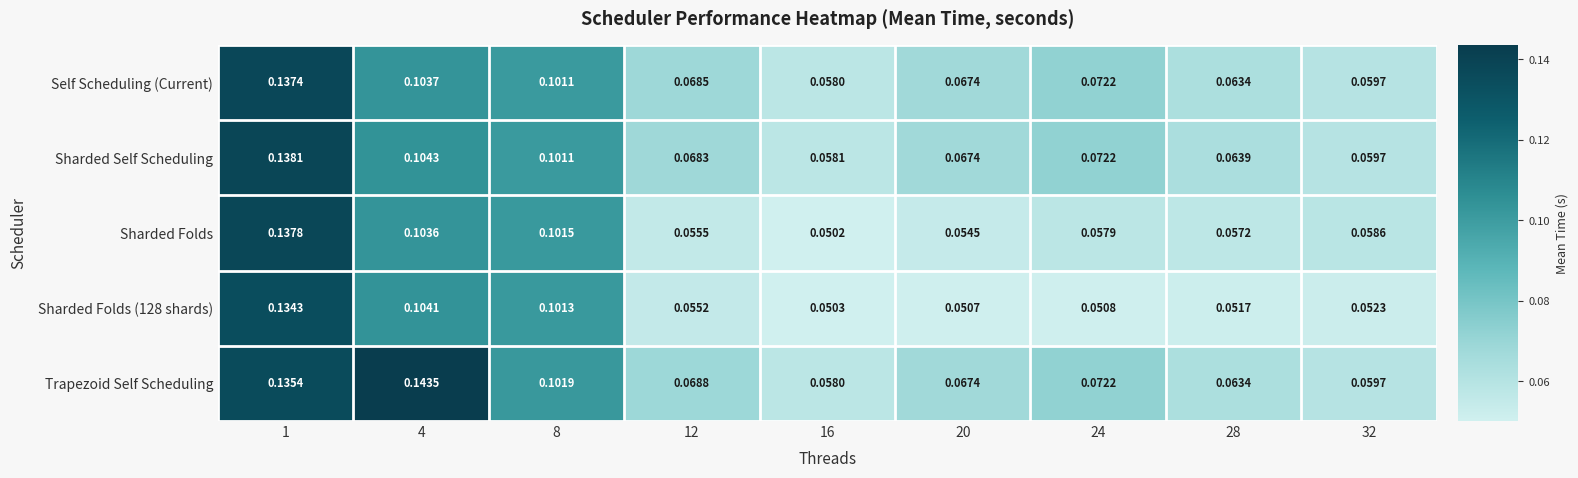

Count the number of categories in the chart.

9